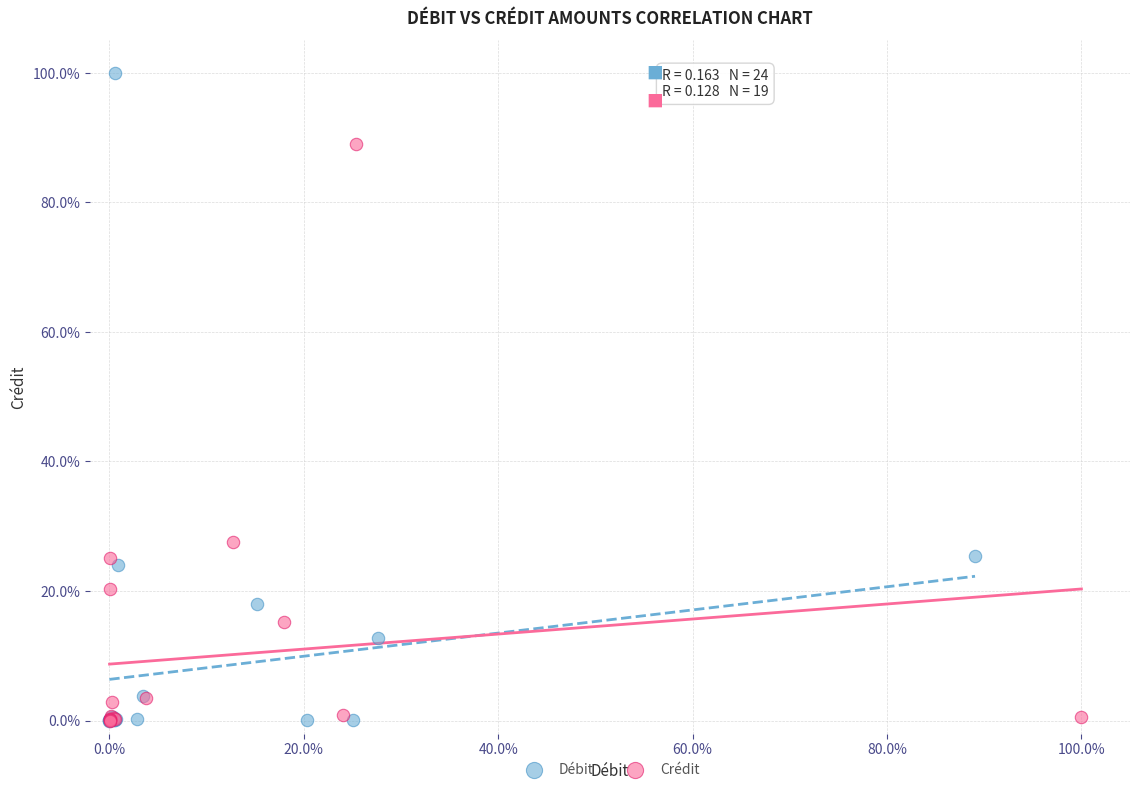

What are all the series names shown in the legend?

Débit, Crédit